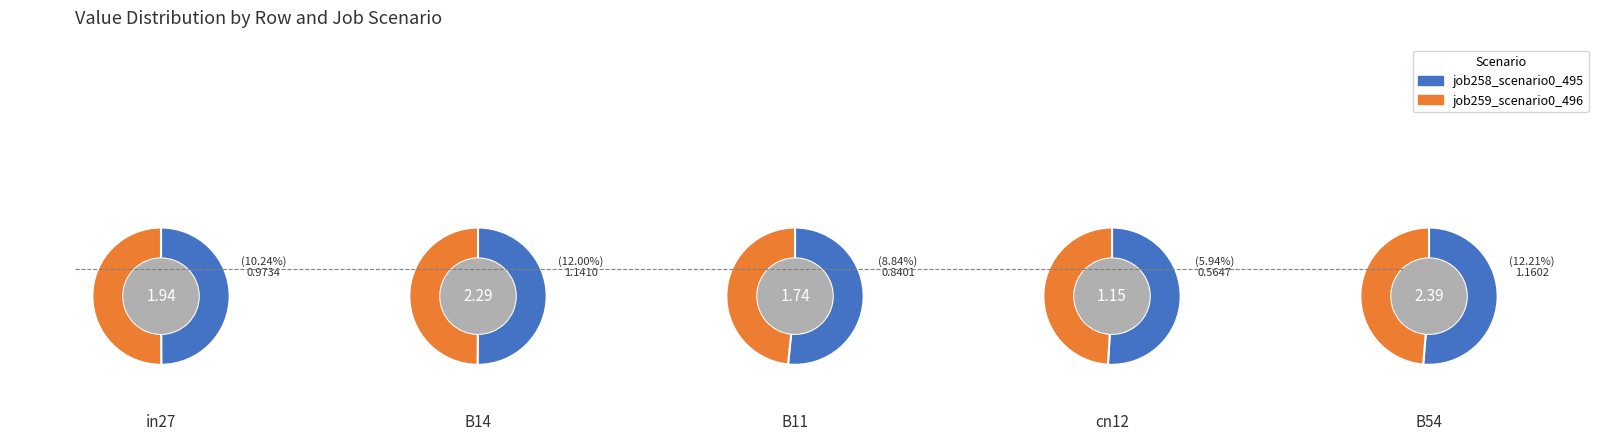

Is it true that B11 is 26% of the pie?

False